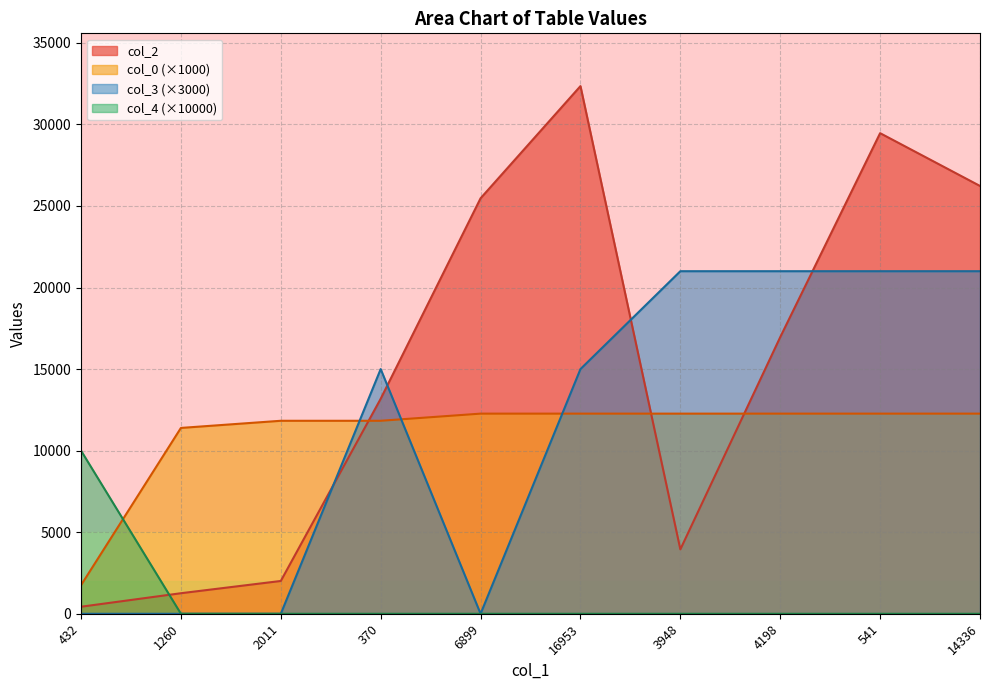

What is the spread (max minus min) of values at 541?

29461.0